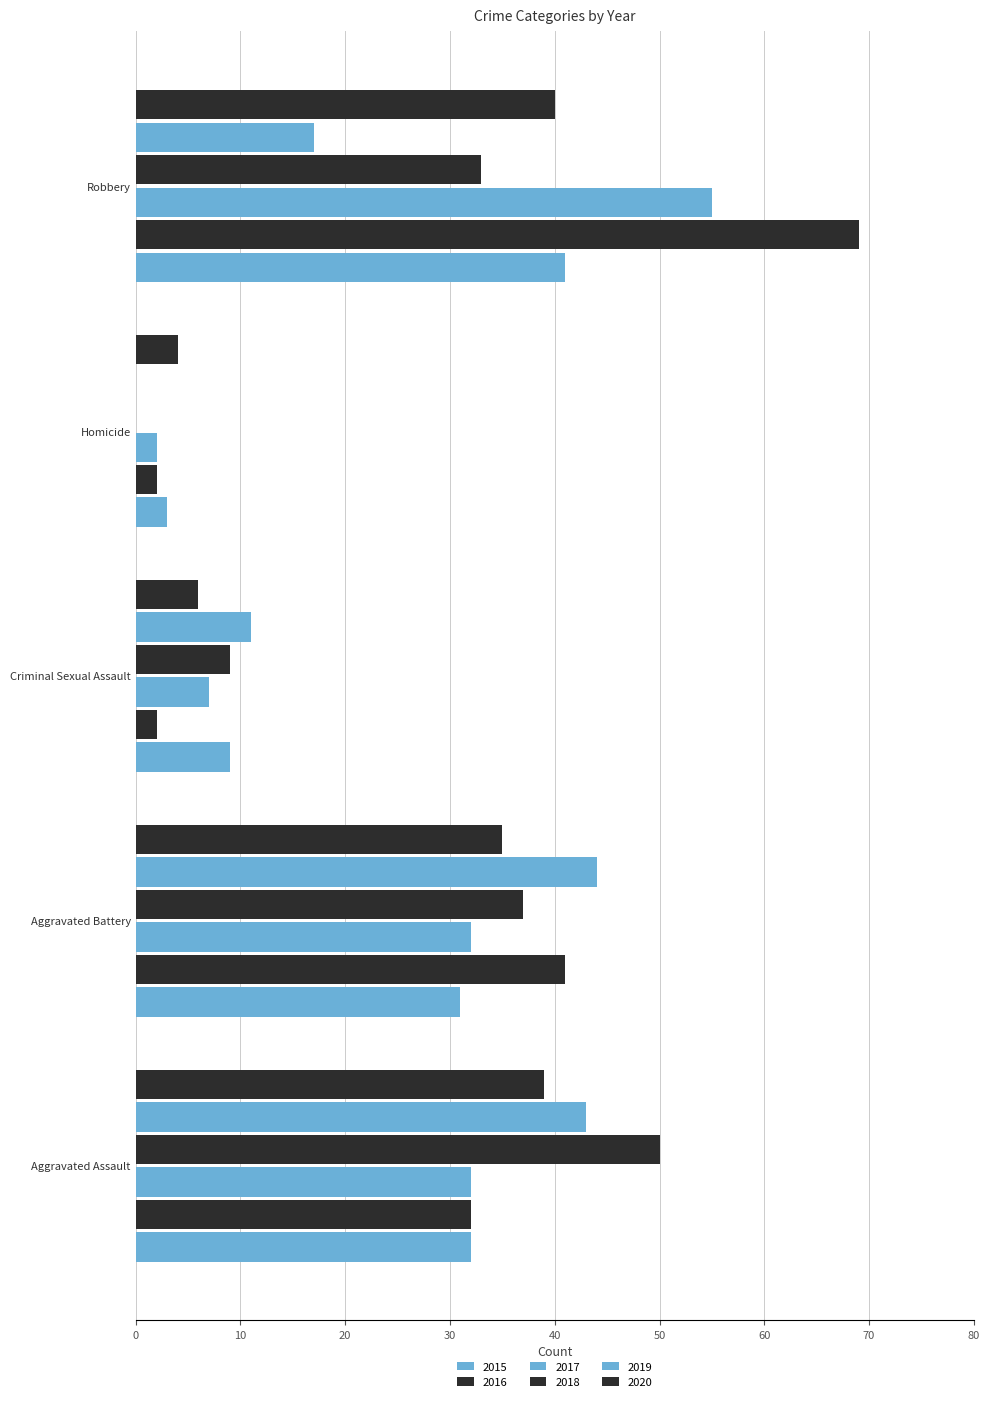

What is the approximate value of 2015 at Homicide, to the nearest 5?

5